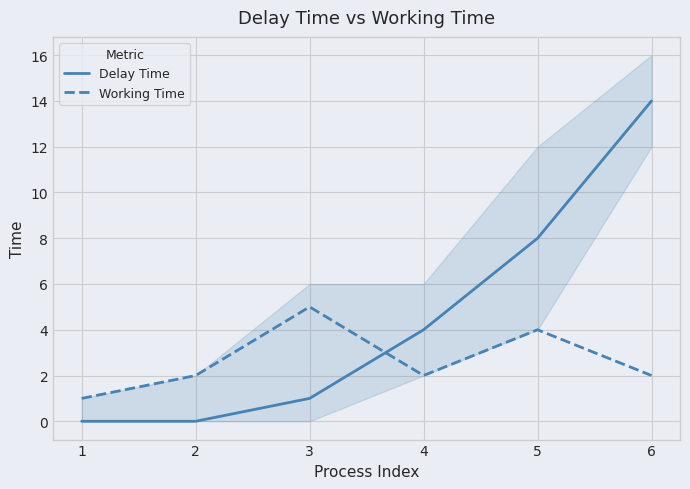

Count the Working Time values in the range 2 to 4.

4